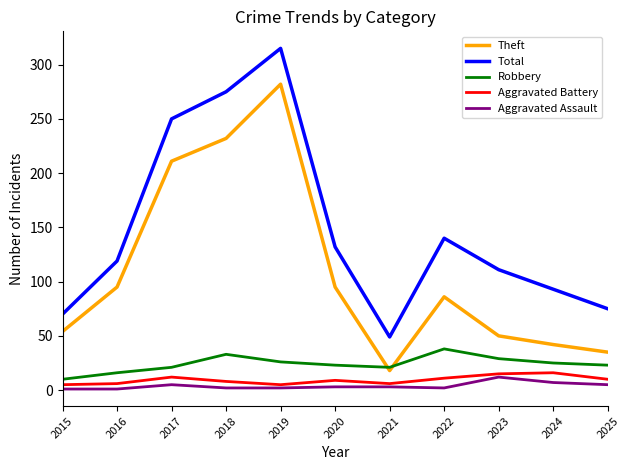

The Aggravated Battery series shows 8 at 2018. True or false?

True